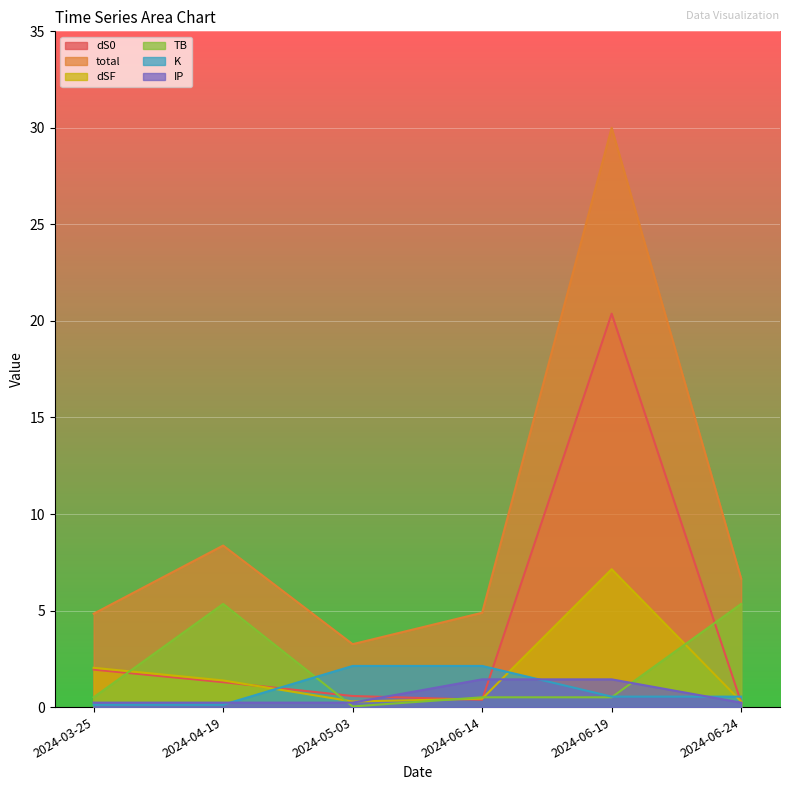

Is the value of K at 2024-06-19 greater than the value of dSF at 2024-06-24?

Yes